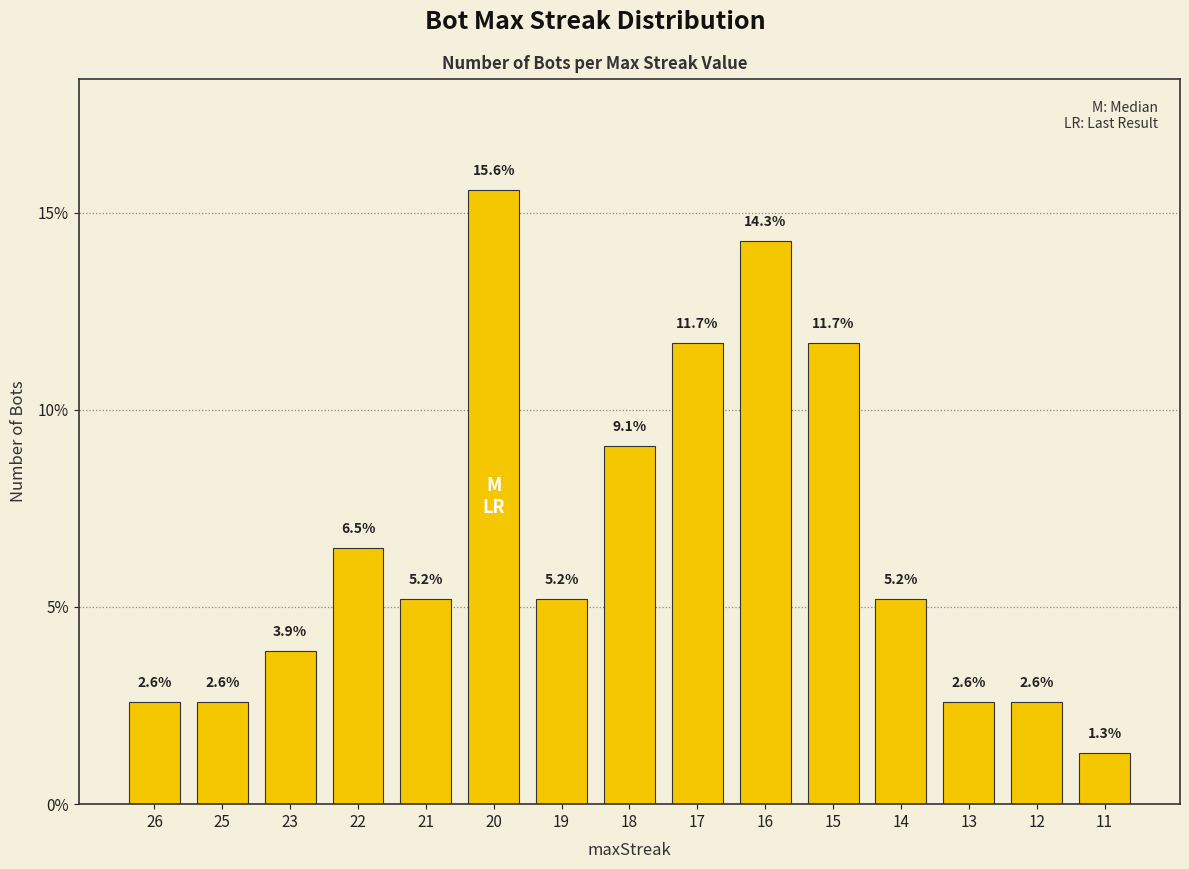

Is it true that the value at 22 is 1.5?

False